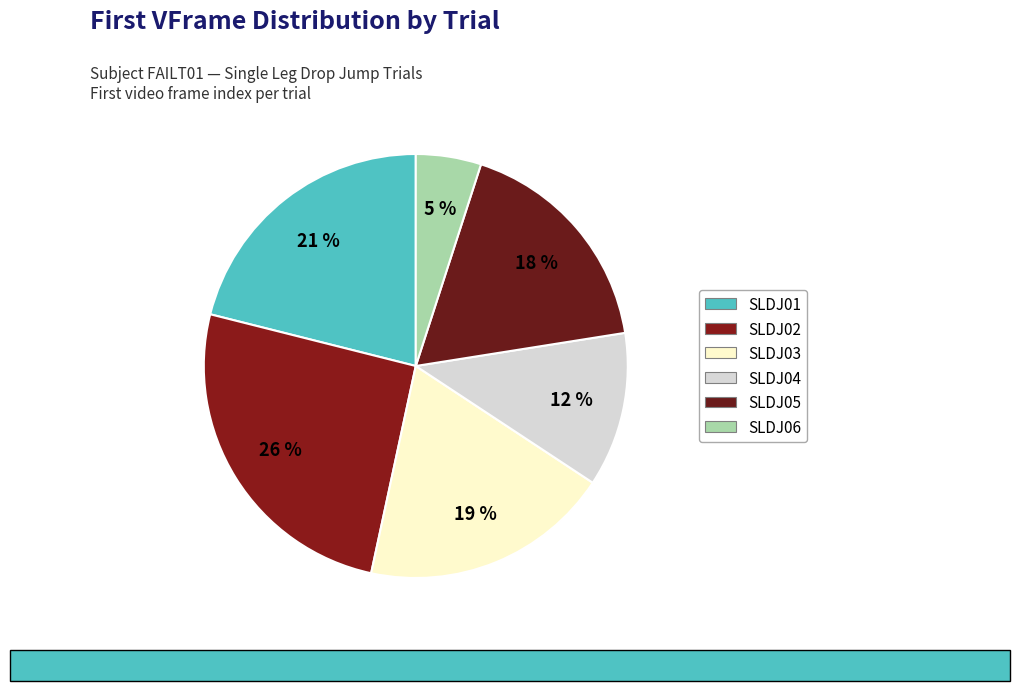

Which slice is the largest?

SLDJ02